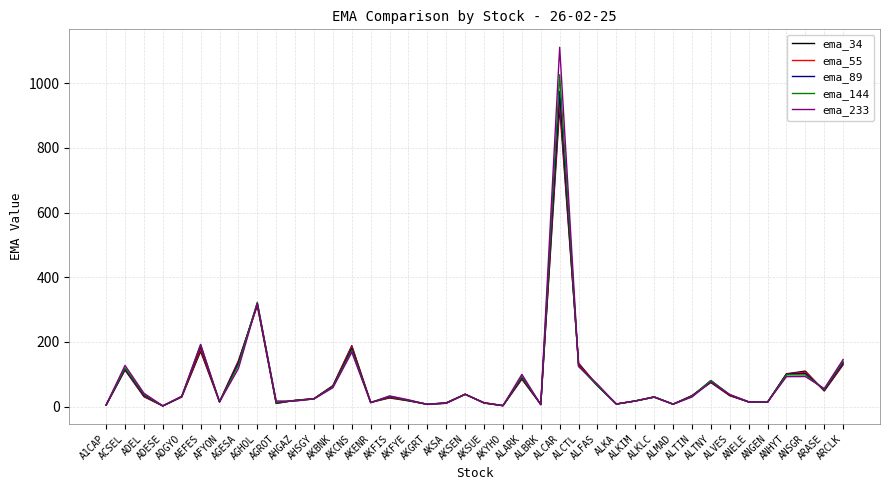

Is the value of ema_89 at ALTIN greater than the value of ema_144 at AKBNK?

No